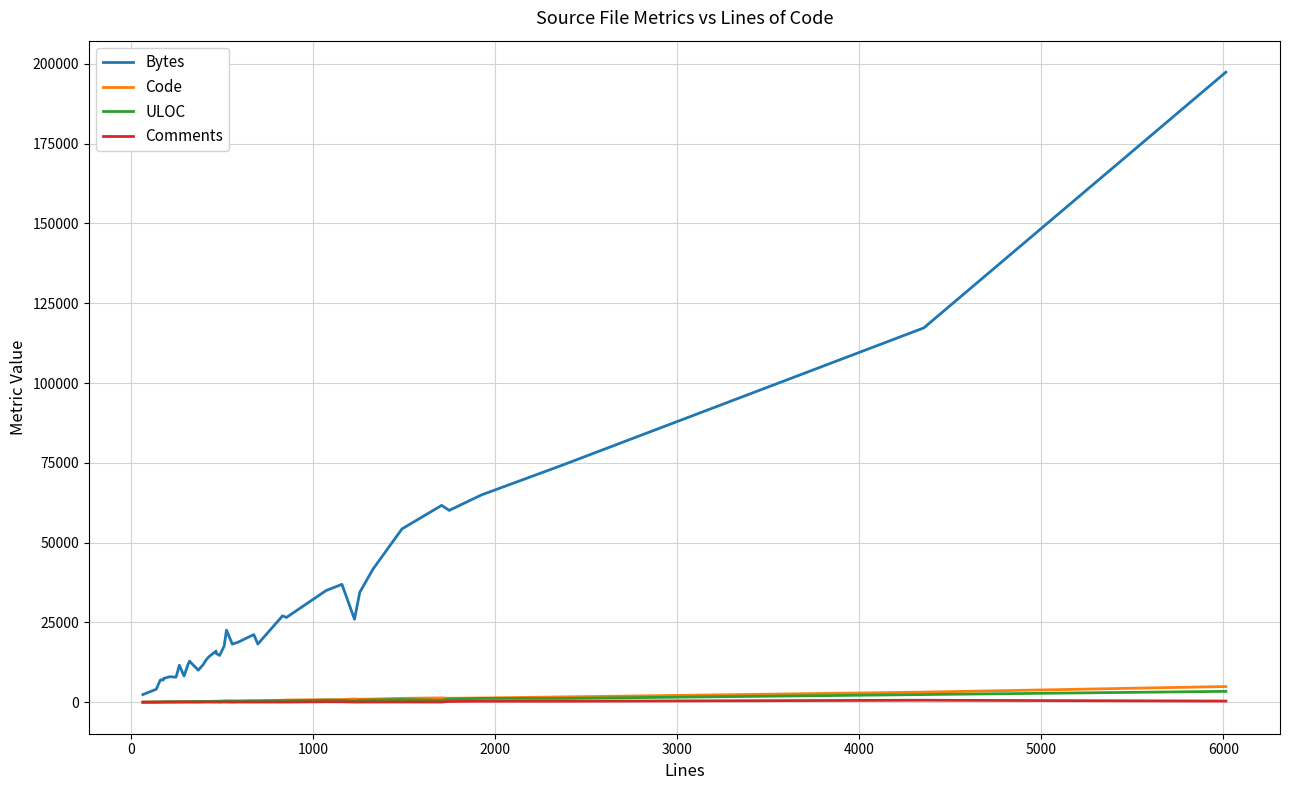

Which series has the largest range (max minus min)?

Bytes